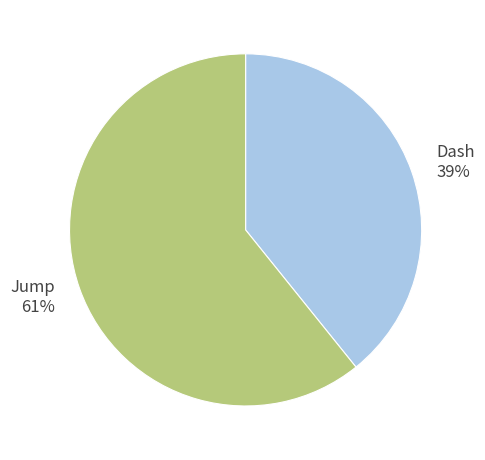

To the nearest percent, what percentage of the pie is Dash?

39%